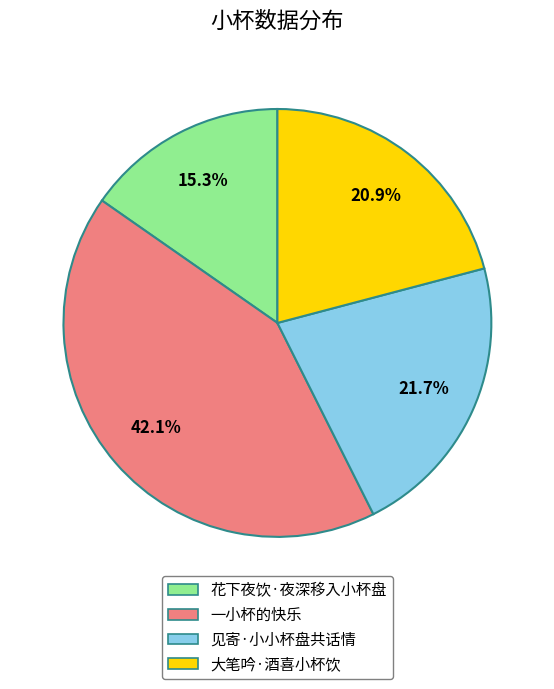

What is the largest slice in the pie chart?

一小杯的快乐